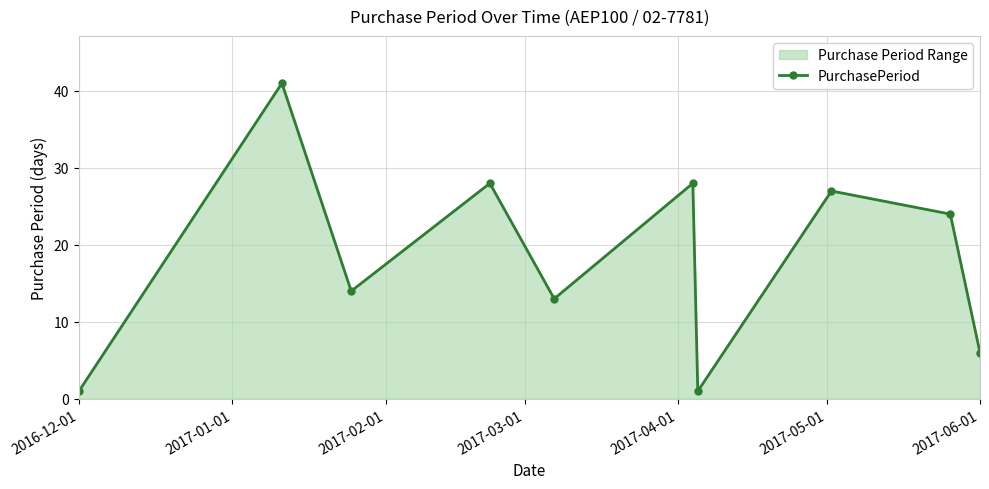

How many lines are shown in the chart?

1